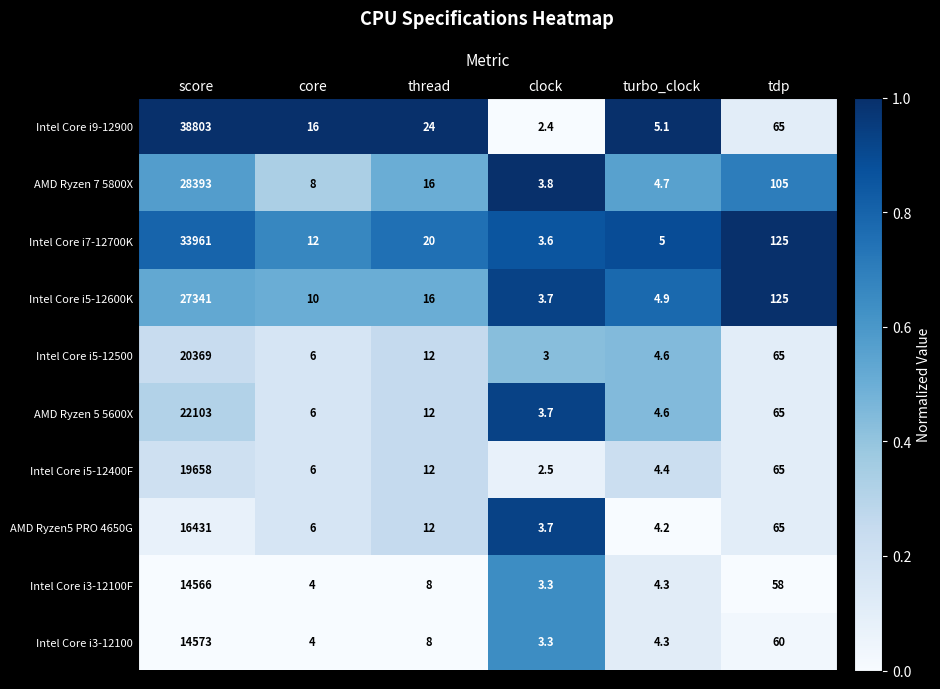

Which series has the largest range (max minus min)?

Intel Core i9-12900